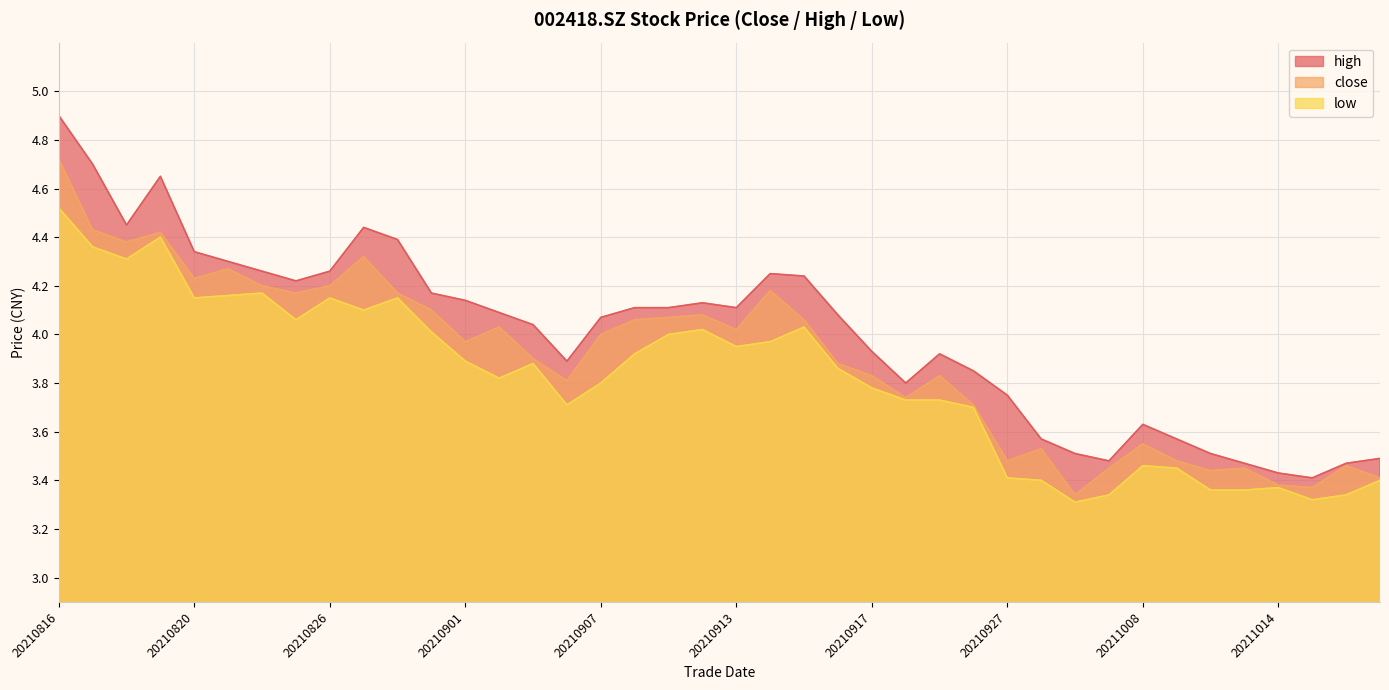

What is the total value across all series at 20210818?

13.1